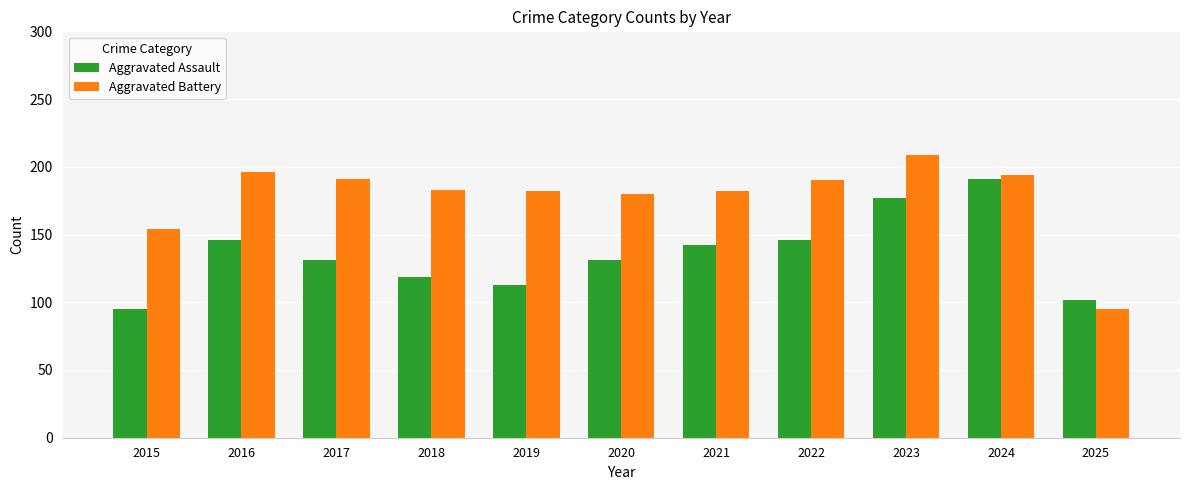

Is the value of Aggravated Assault at 2020 greater than the value of Aggravated Battery at 2022?

No